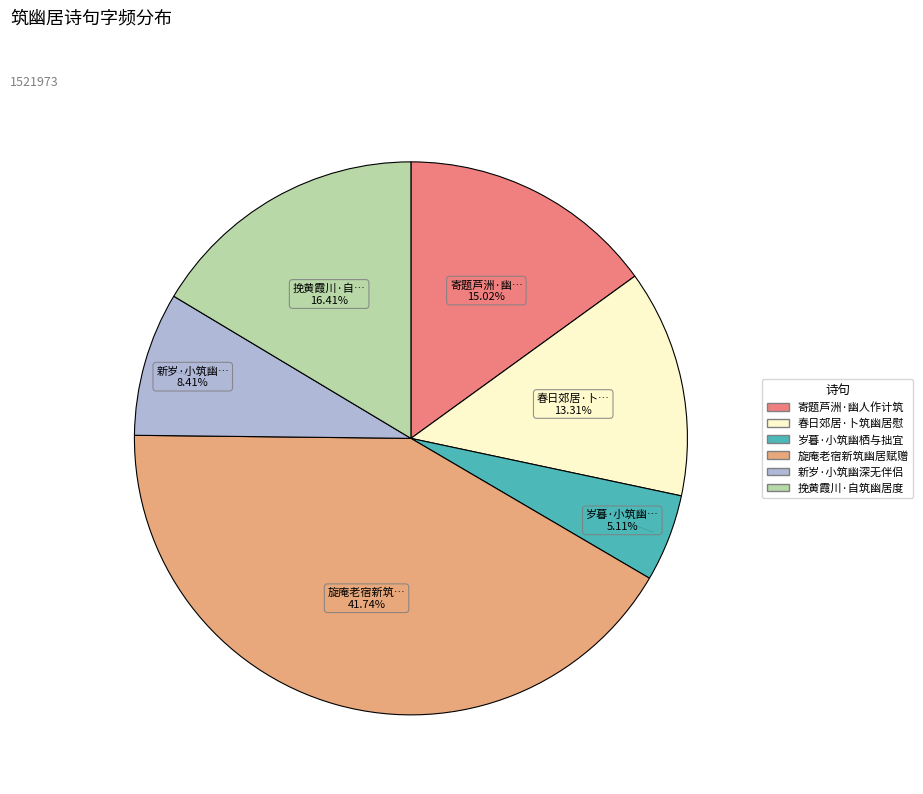

Does any single category account for the majority?

No